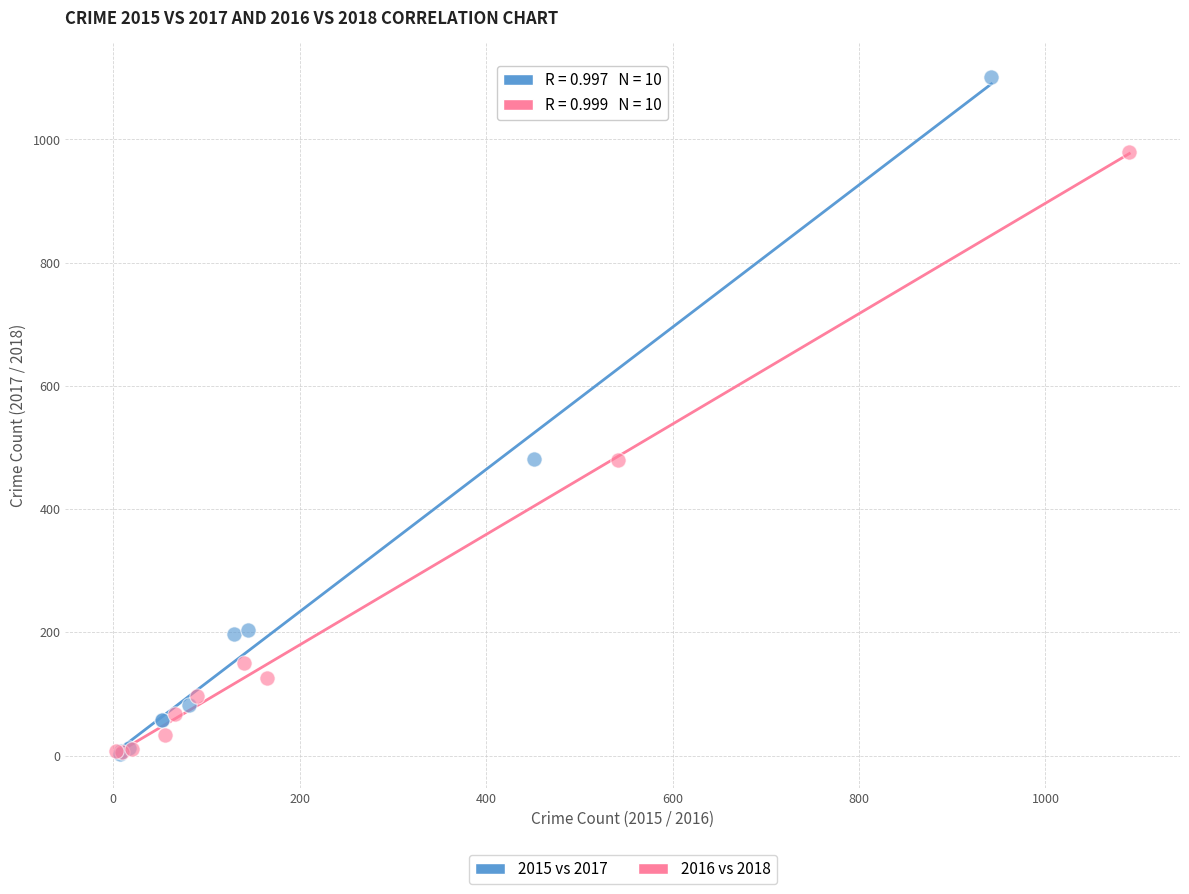

Which series has the largest Y range (max minus min)?

2015 vs 2017